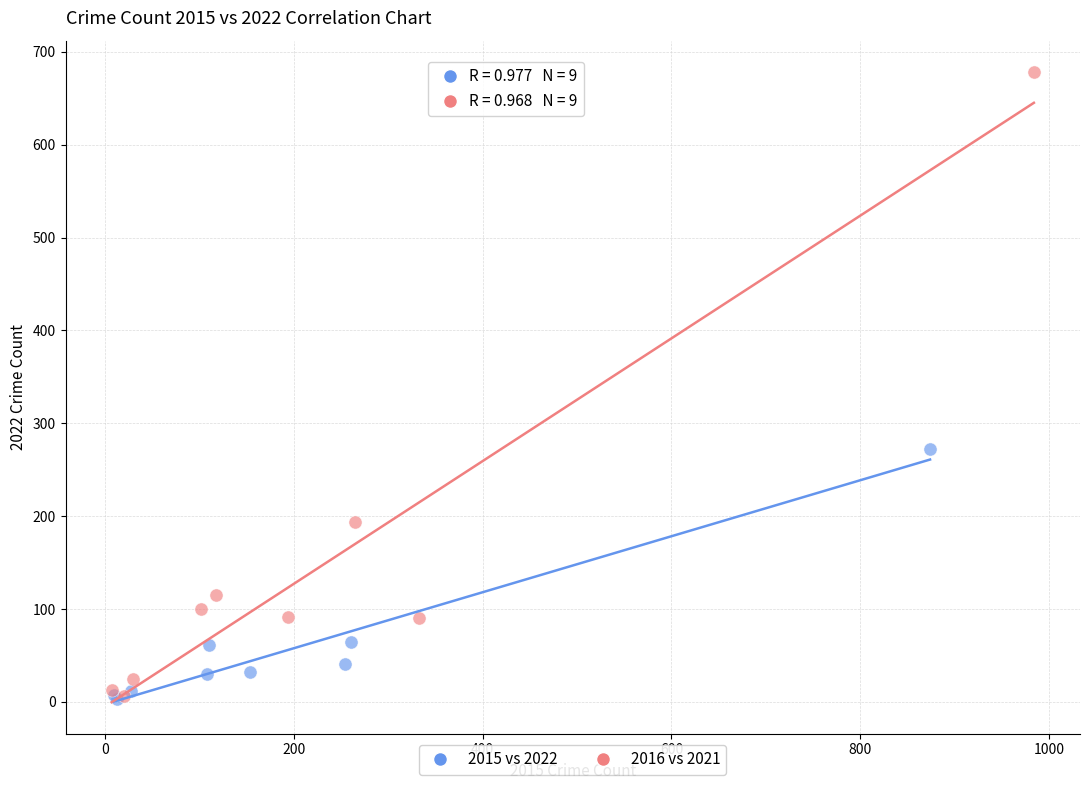

Which series contains the highest Y value?

2016 vs 2021